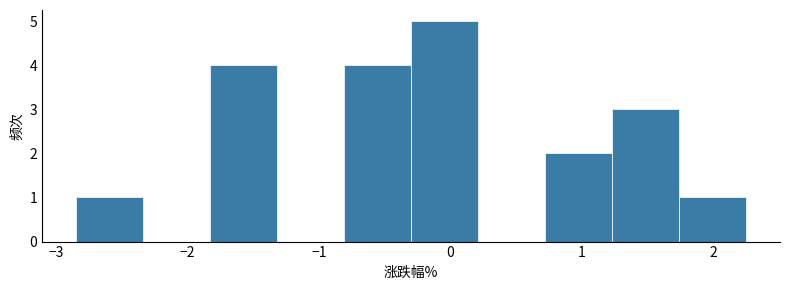

How tall is the bar that spans 0.72 to 1.23 on the x-axis? Neither the bar edges nor the heights are printed on the chart, so give them approximately, as read against the axes.

2